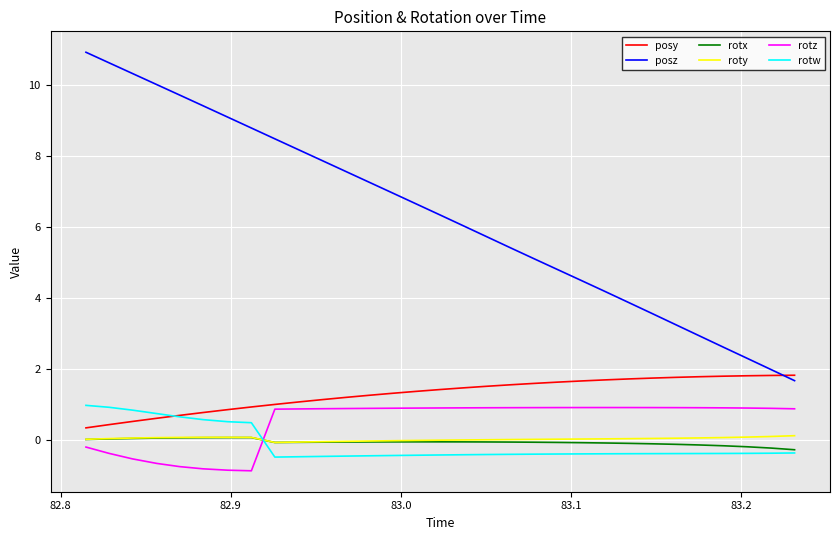

Which series has the largest total across all categories?

posz